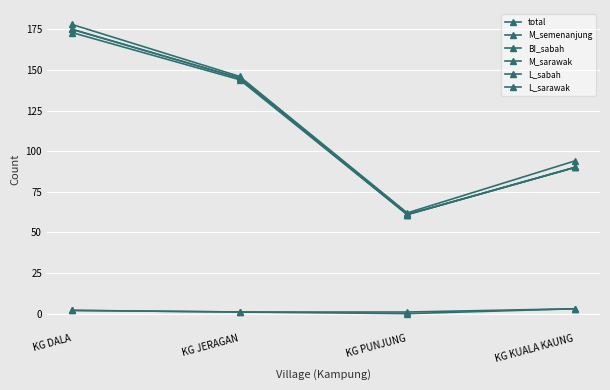

Rank the series at KG JERAGAN from lowest to highest value.

L_sabah, L_sarawak, BI_sabah, M_semenanjung, M_sarawak, total